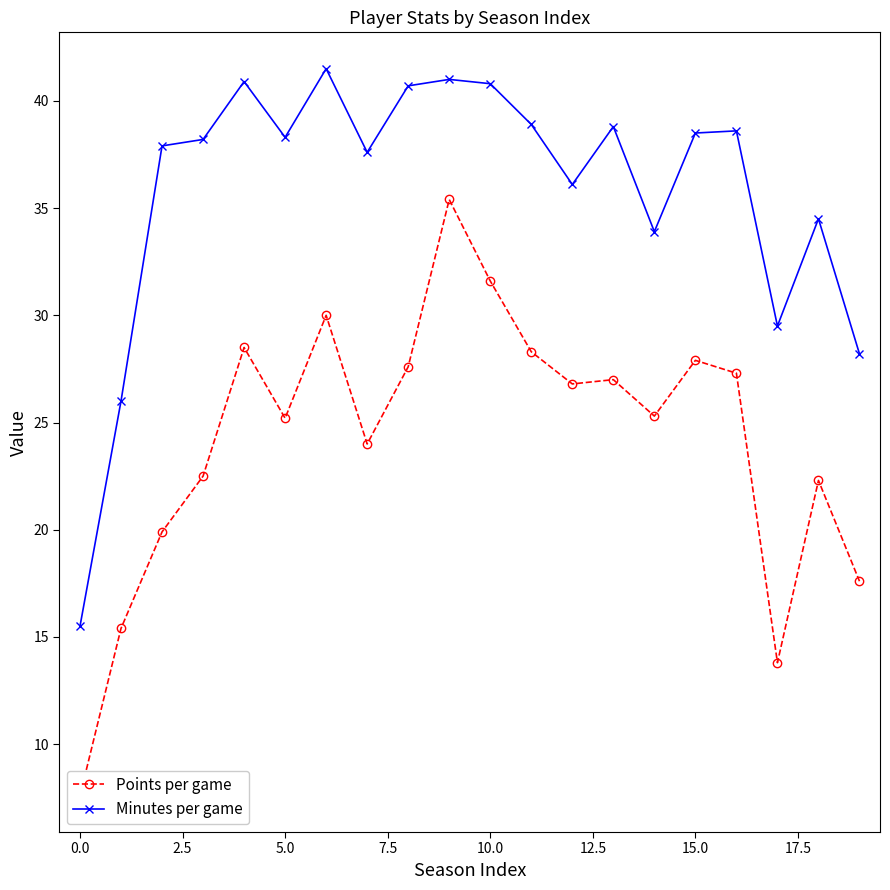

Count the number of categories in the chart.

20